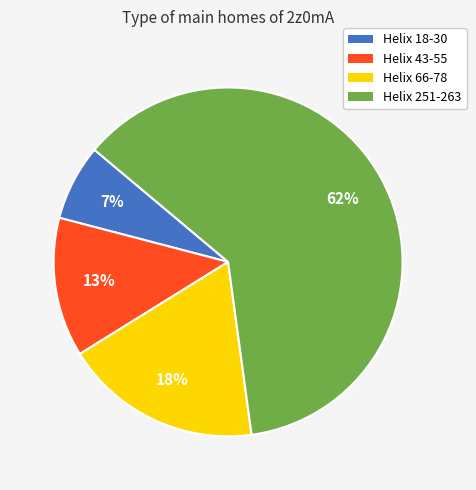

Between Helix 43-55 and Helix 66-78, which is larger?

Helix 66-78